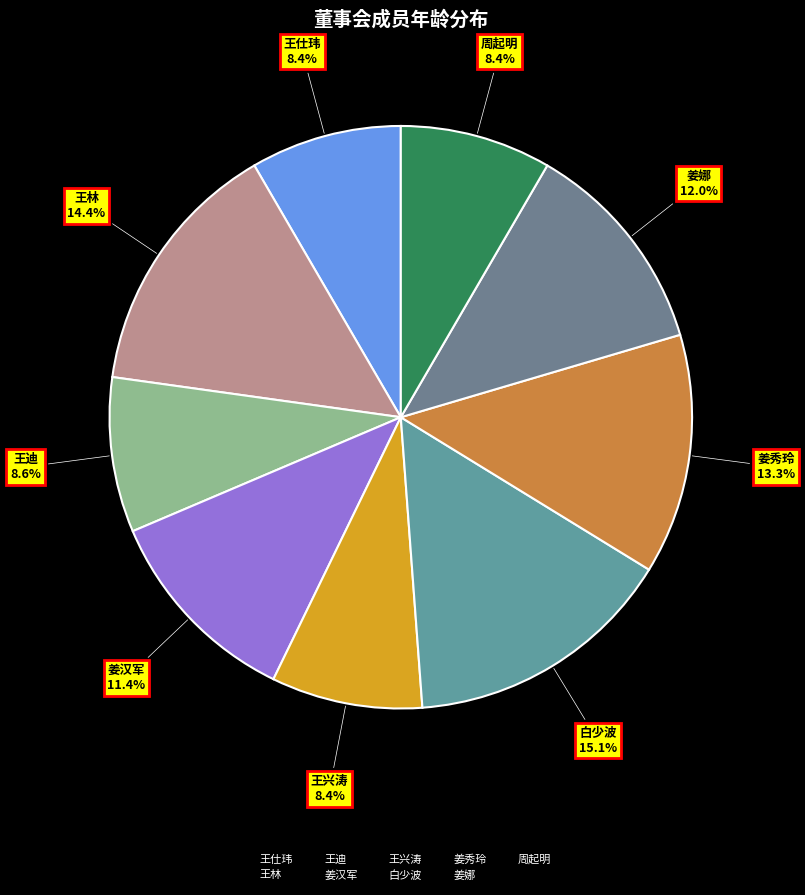

Do 周起明 and 姜娜 together represent more than half of the pie?

No